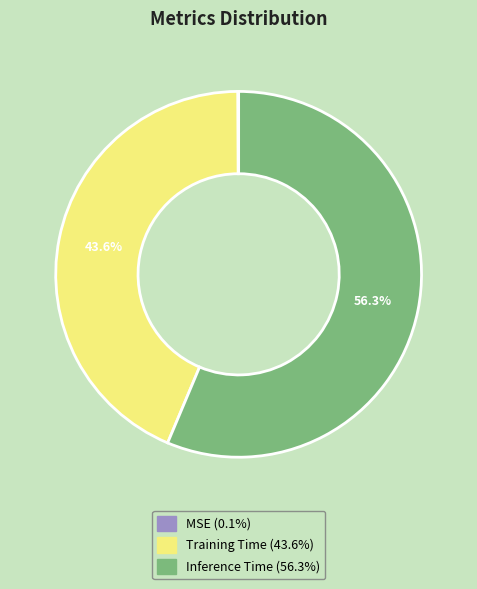

What percentage do Training Time and Inference Time together represent?

99.9%